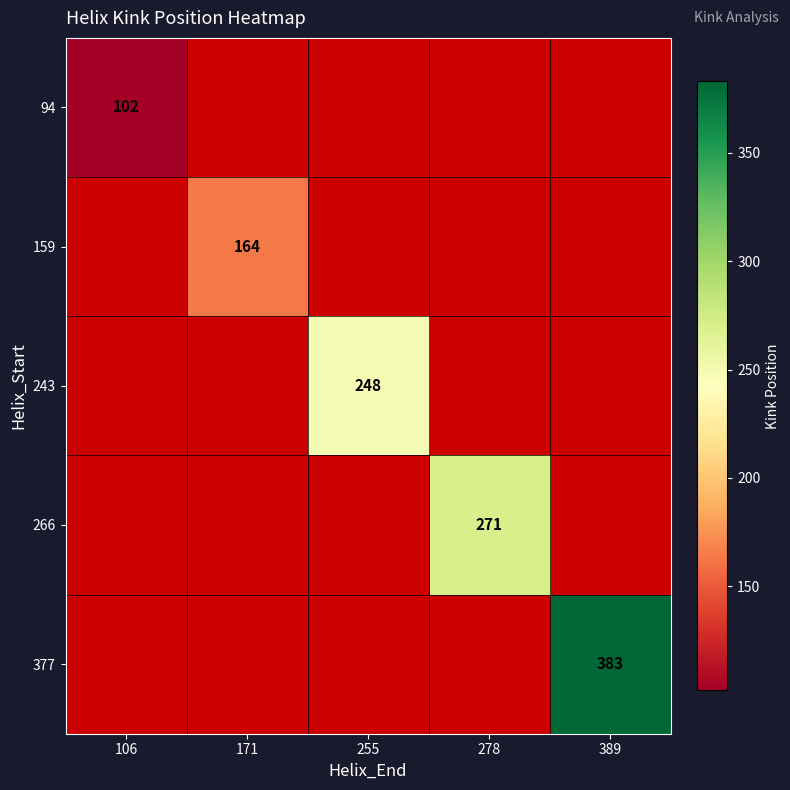

True or false: 377 has a value of 383 at 389.

True